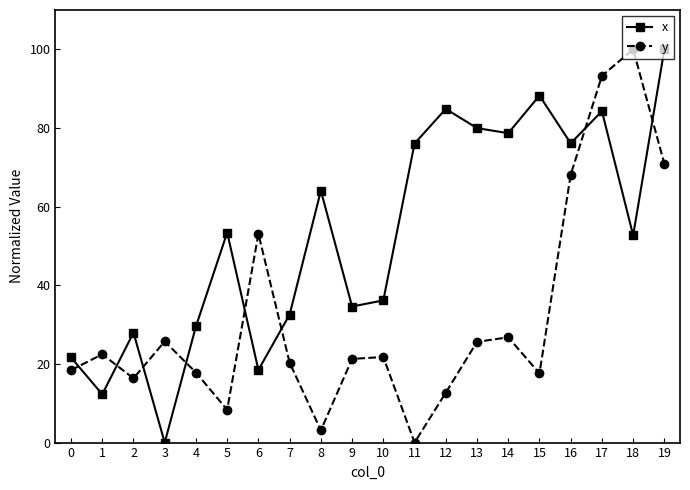

After their last crossing, which series has the higher values: y or x?

x